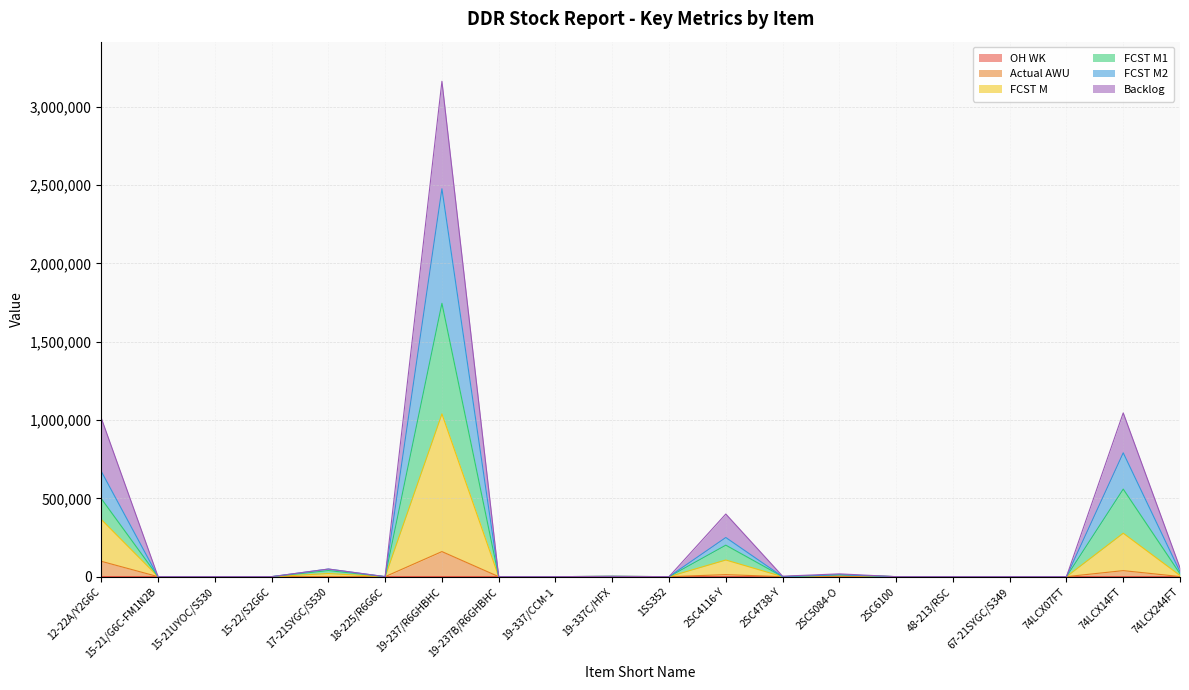

List the labels in order of Backlog value, smallest first.

15-21/G6C-FM1N2B, 15-21UYOC/S530, 15-22/S2G6C, 18-225/R6G6C, 19-237B/R6GHBHC, 19-337/CCM-1, 2SC6100, 48-213/RSC, 67-21SYGC/S349, 74LCX07FT, 1SS352, 19-337C/HFX, 2SC4738-Y, 2SC5084-O, 17-21SYGC/S530, 74LCX244FT, 2SC4116-Y, 12-22A/Y2G6C, 74LCX14FT, 19-237/R6GHBHC